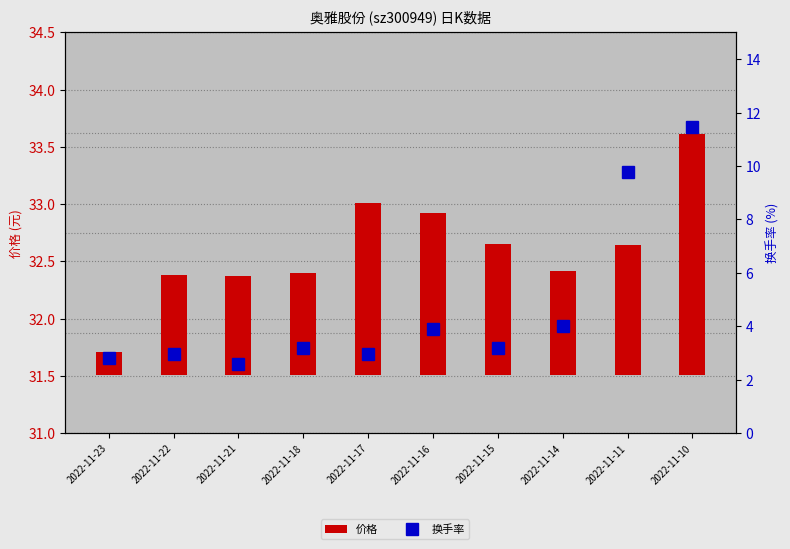

The 换手率 series shows 12.9 at 2022-11-11. True or false?

False